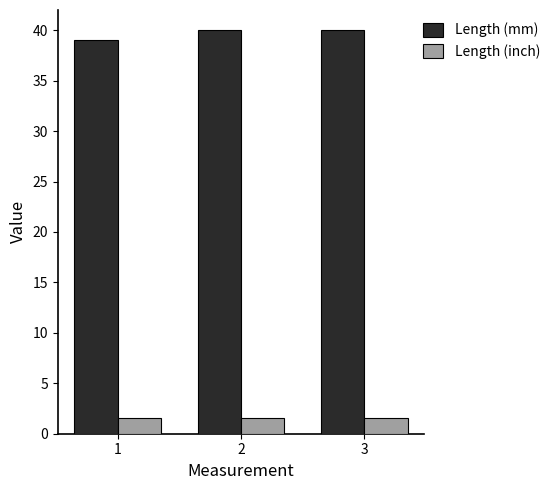

What is the difference between the Length (mm) values at 1 and 3?

1.0